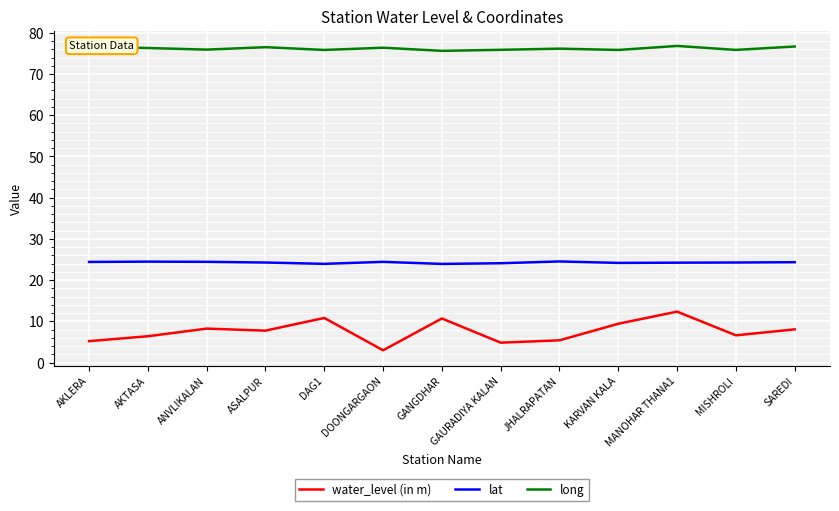

How many lines are shown in the chart?

3